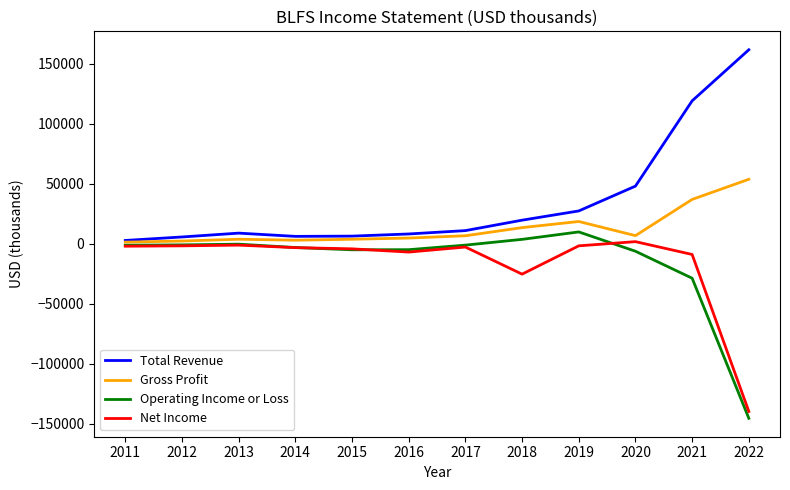

How many values in the Operating Income or Loss series exceed -1200?

5